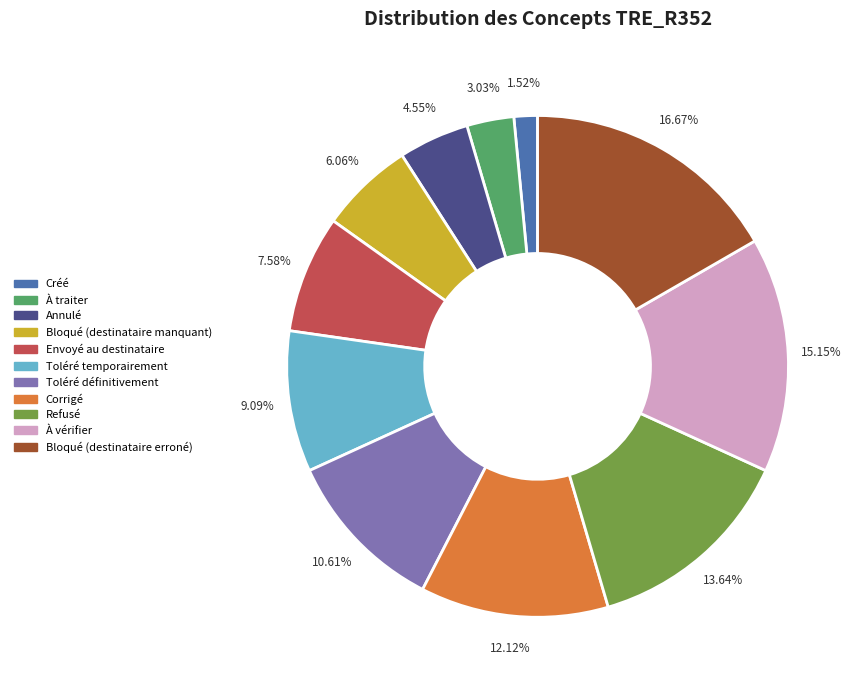

What percentage do Refusé and Envoyé au destinataire together represent?

21.2%